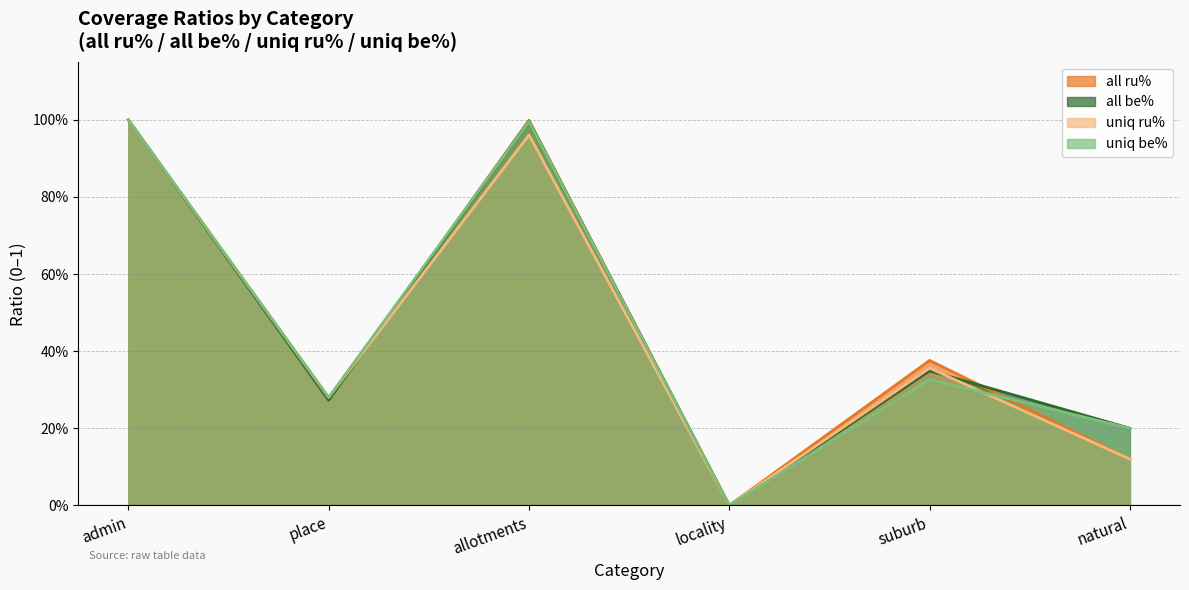

What value does the uniq be% series have at natural?

0.2